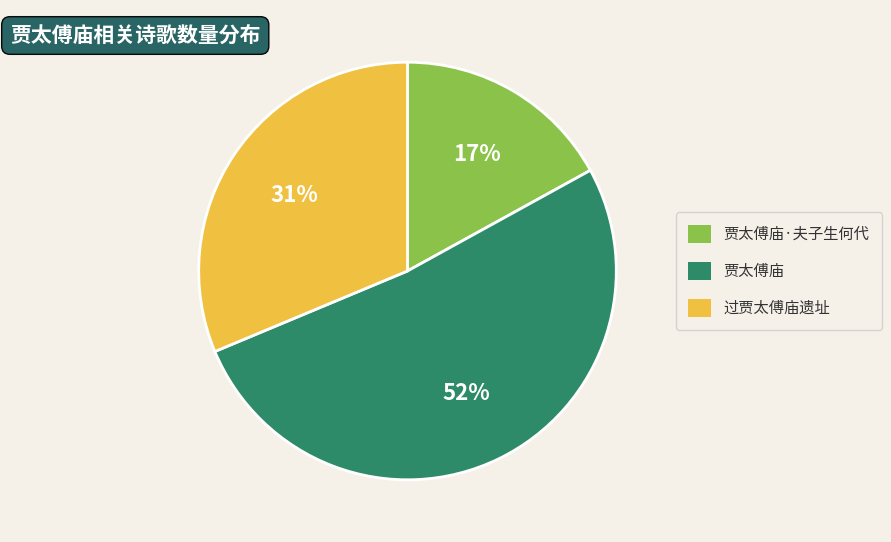

Is it true that 贾太傅庙 is 64% of the pie?

False